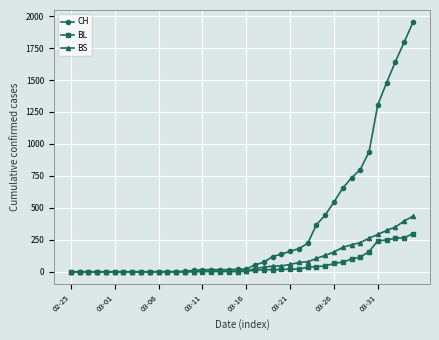

What is the greatest value displayed?

1950